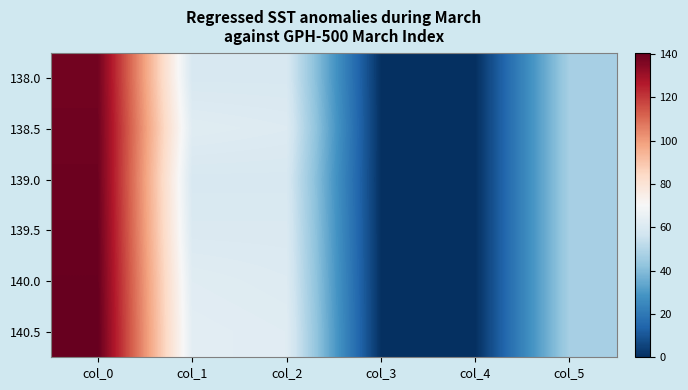

Reading right to left, transcribe all the data shown in this chart.

138.0: col_5=47.0	col_4=0.0	col_3=0.5	col_2=59.0	col_1=59.0	col_0=138.0
138.5: col_5=47.0	col_4=0.0	col_3=0.5	col_2=61.0	col_1=62.0	col_0=138.5
139.0: col_5=47.0	col_4=0.0	col_3=0.5	col_2=59.0	col_1=59.0	col_0=139.0
139.5: col_5=47.0	col_4=0.0	col_3=0.5	col_2=60.0	col_1=60.0	col_0=139.5
140.0: col_5=47.0	col_4=0.0	col_3=0.5	col_2=61.0	col_1=62.0	col_0=140.0
140.5: col_5=47.0	col_4=0.0	col_3=0.5	col_2=62.0	col_1=63.0	col_0=140.5